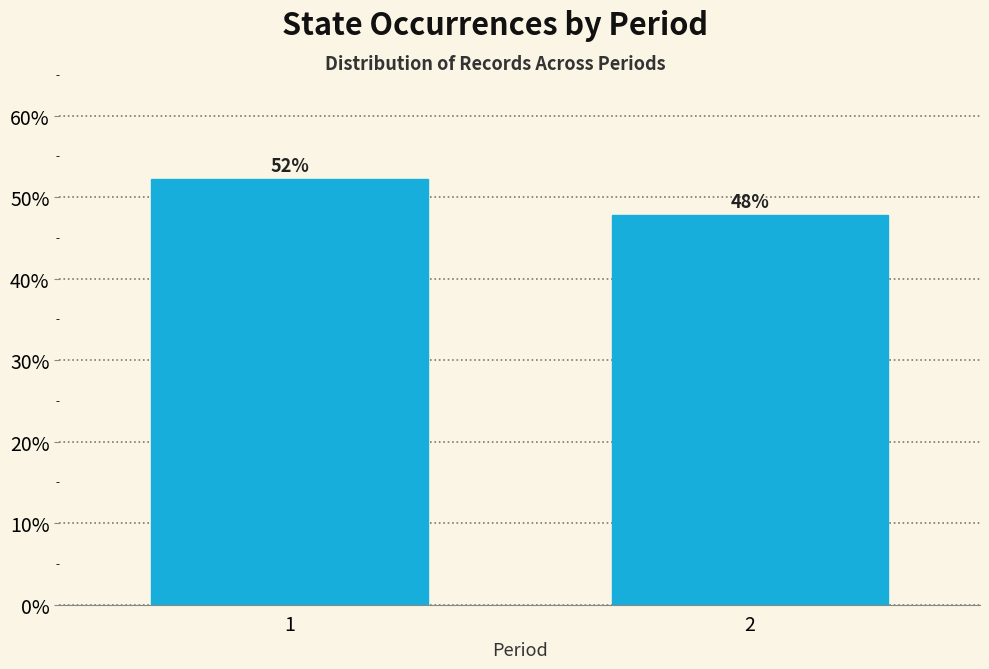

What is the ratio of the value at 2 to the value at 1?

0.9